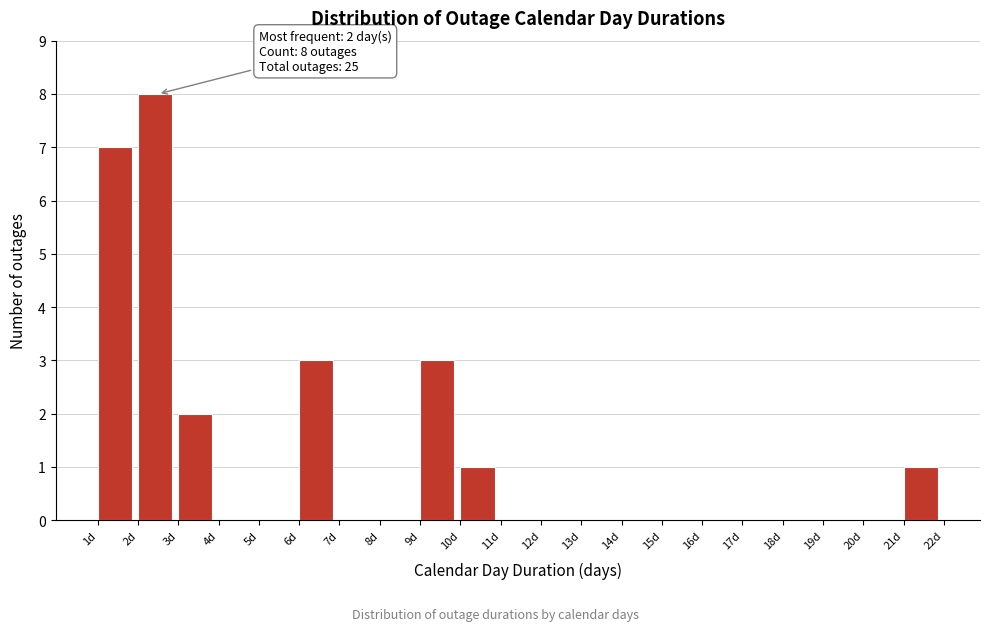

Over which range of the x-axis is the bar tallest?

2 to 3